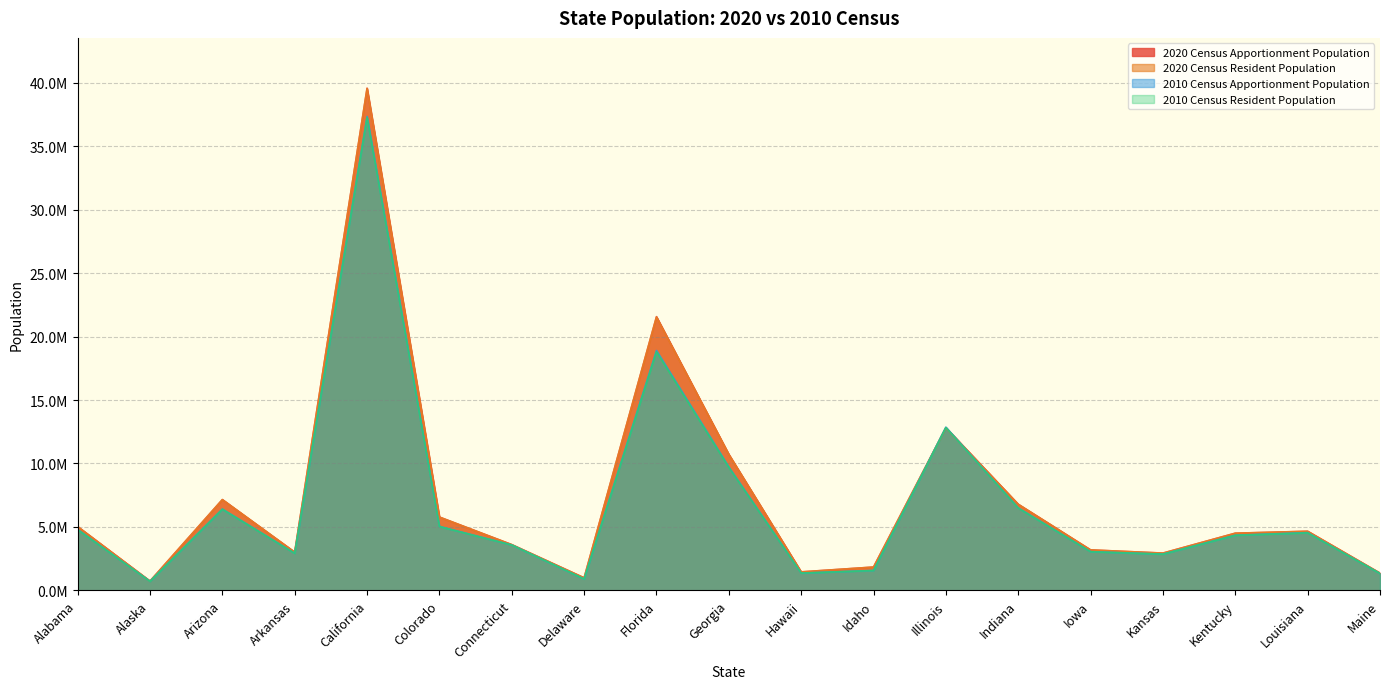

Rank the series by their maximum value, from highest to lowest.

2020 Census Apportionment Population, 2020 Census Resident Population, 2010 Census Apportionment Population, 2010 Census Resident Population